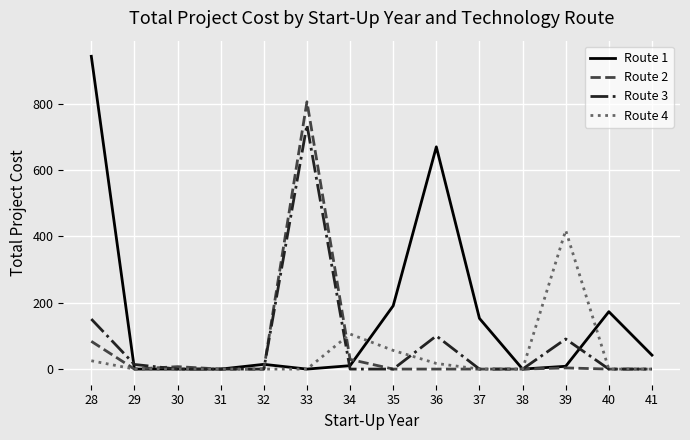

Does the chart display data point markers on the line(s)?

No